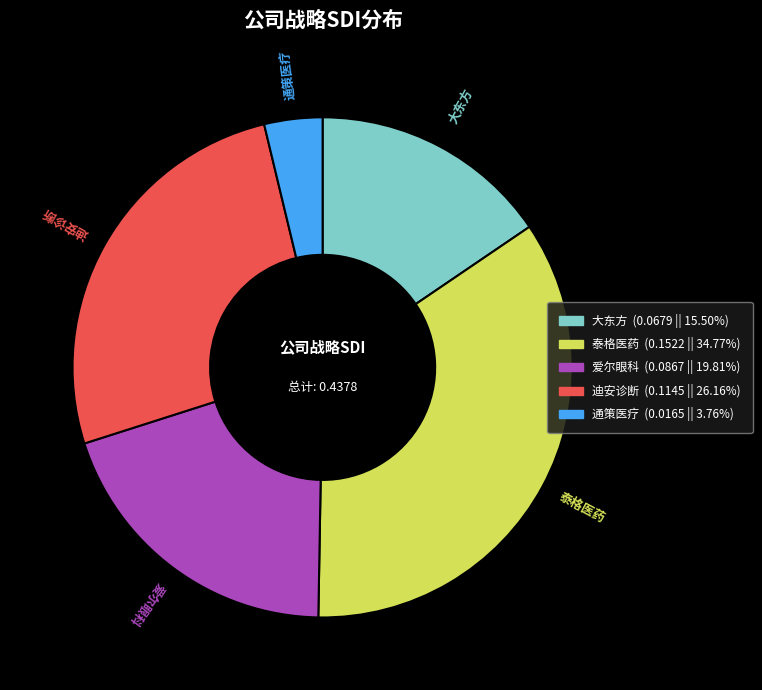

Rank the categories by value from lowest to highest.

通策医疗, 大东方, 爱尔眼科, 迪安诊断, 泰格医药